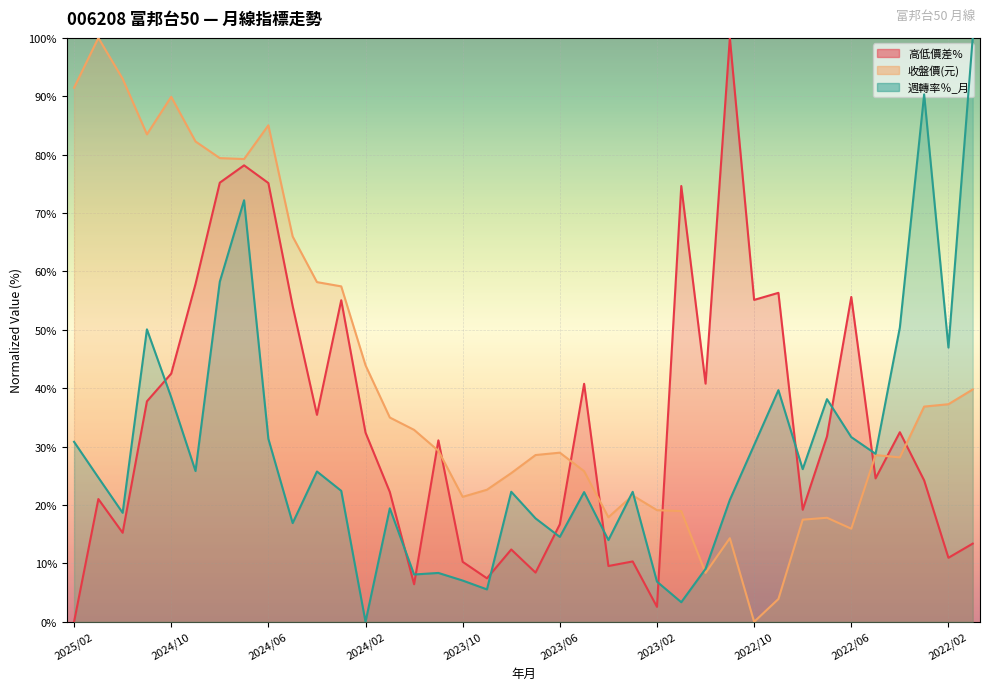

True or false: 週轉率％_月 and 高低價差% intersect in this chart.

True